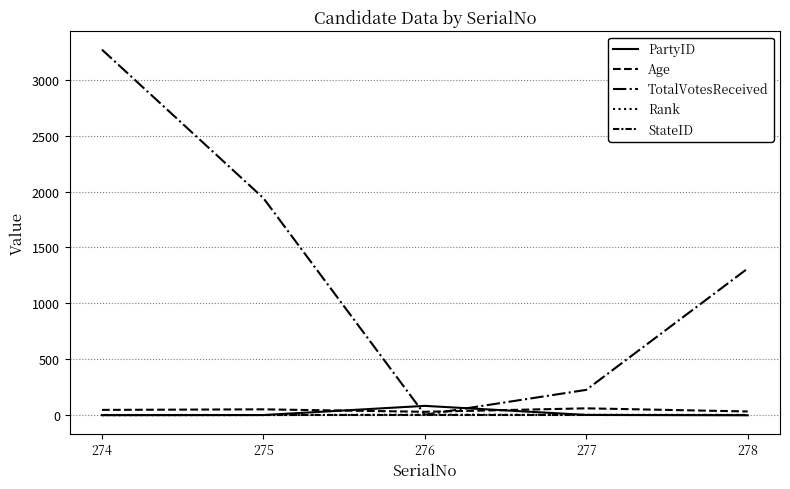

Does the chart have visible grid lines?

Yes